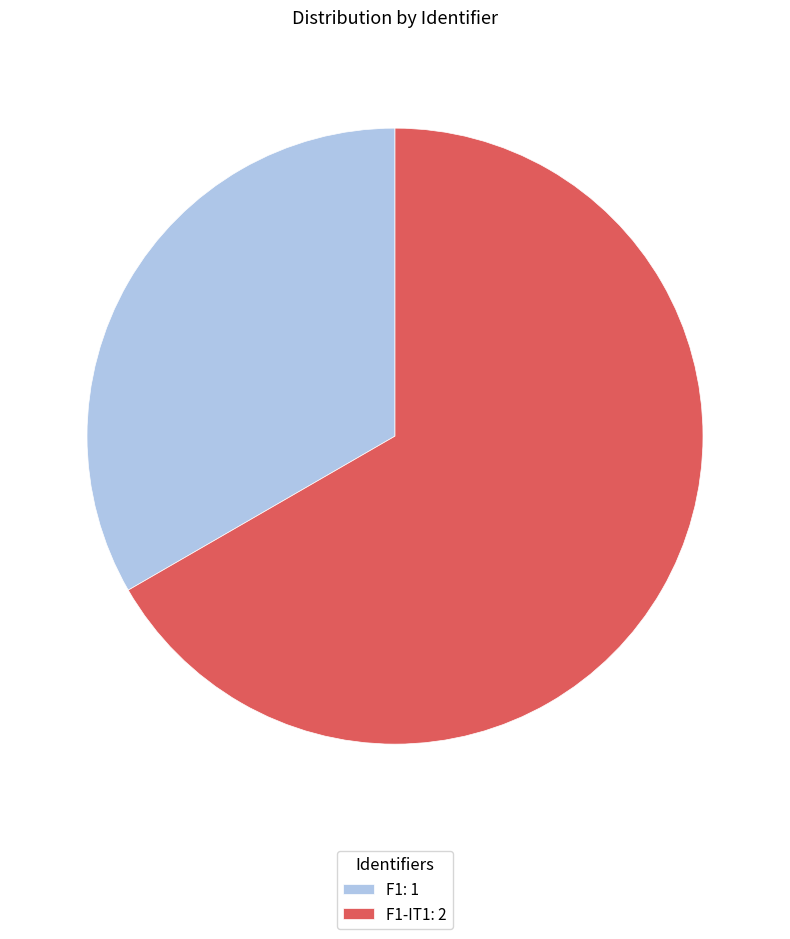

Between F1: 1 and F1-IT1: 2, which is larger?

F1-IT1: 2